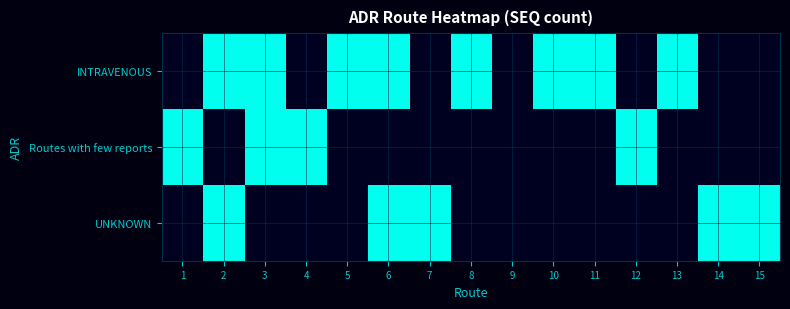

Reading left to right, list all the values displayed in this chart.

INTRAVENOUS: 1=0	2=1	3=1	4=0	5=1	6=1	7=0	8=1	9=0	10=1	11=1	12=0	13=1	14=0	15=0
Routes with few reports: 1=1	2=0	3=1	4=1	5=0	6=0	7=0	8=0	9=0	10=0	11=0	12=1	13=0	14=0	15=0
UNKNOWN: 1=0	2=1	3=0	4=0	5=0	6=1	7=1	8=0	9=0	10=0	11=0	12=0	13=0	14=1	15=1